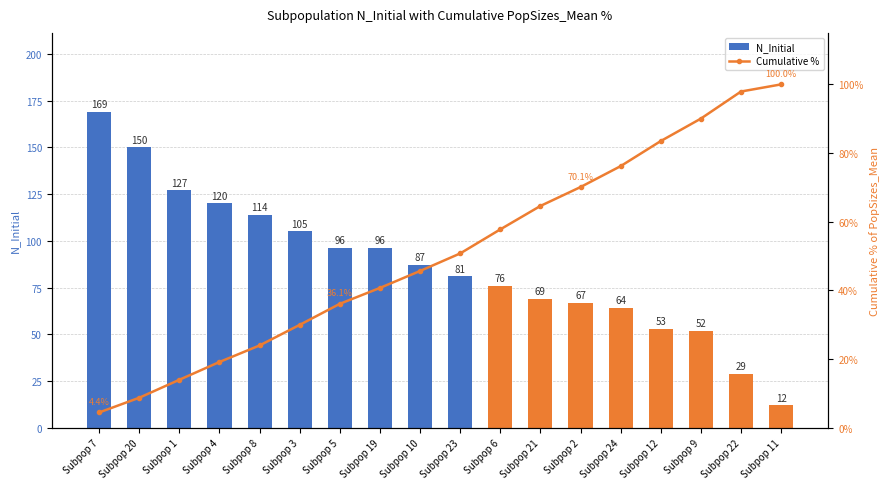

What is the minimum value for Cumulative %?

4.4